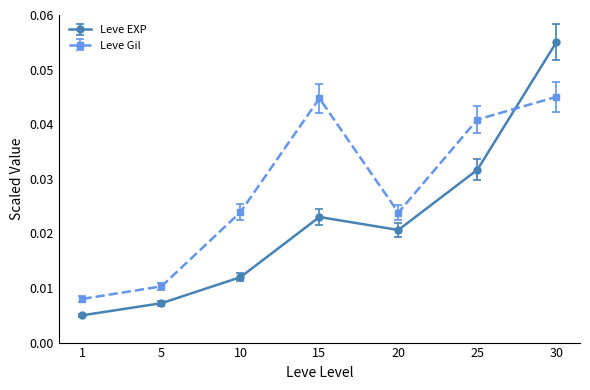

Where is Leve Gil nearest to the value 0?

1